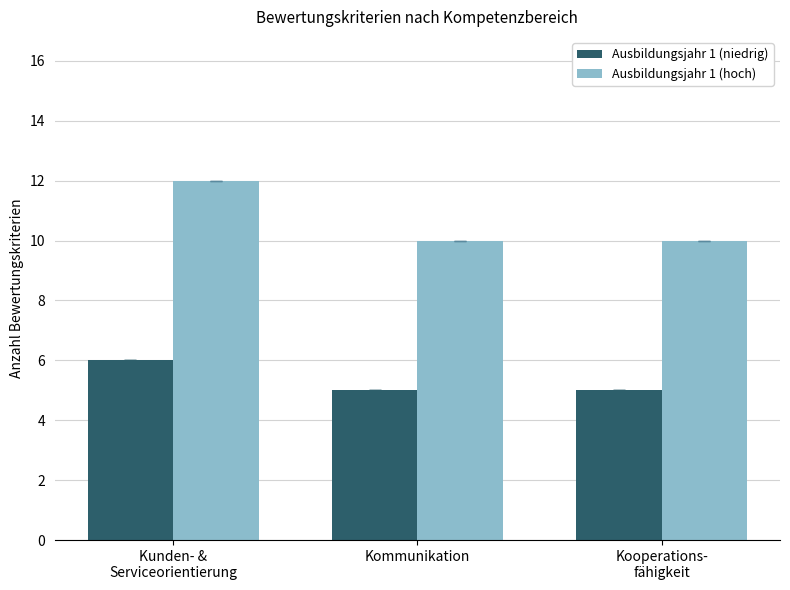

What is the sum of all Ausbildungsjahr 1 (niedrig) values?

16